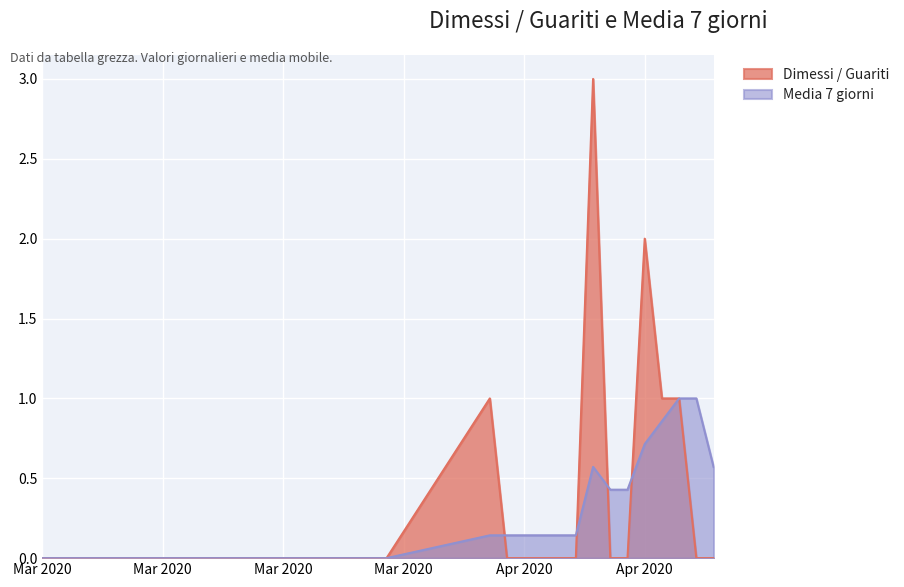

Which series changed the most between 2020-04-08 and 2020-04-15?

Dimessi / Guariti